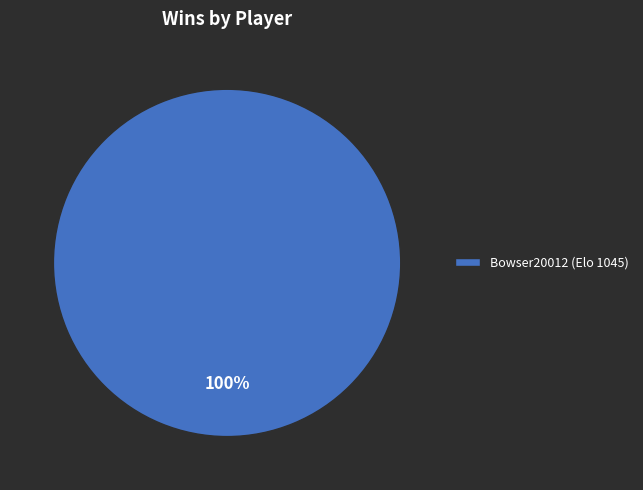

How many segments does this pie chart have?

1